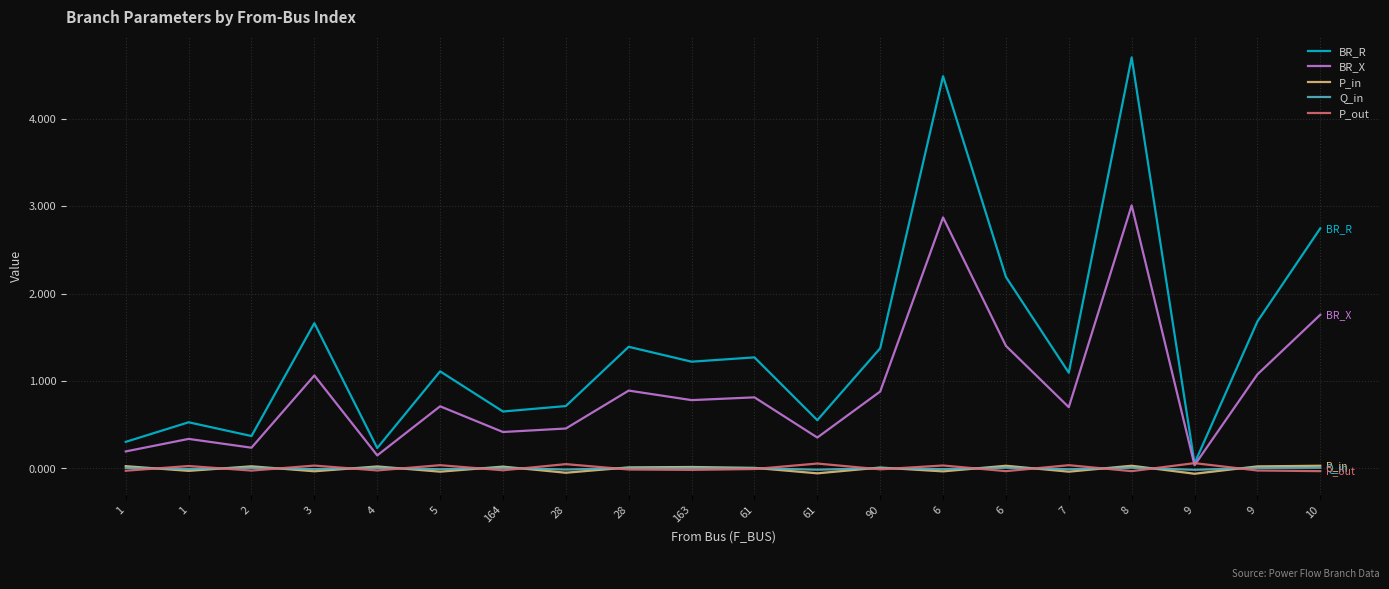

True or false: BR_R and P_in intersect in this chart.

False